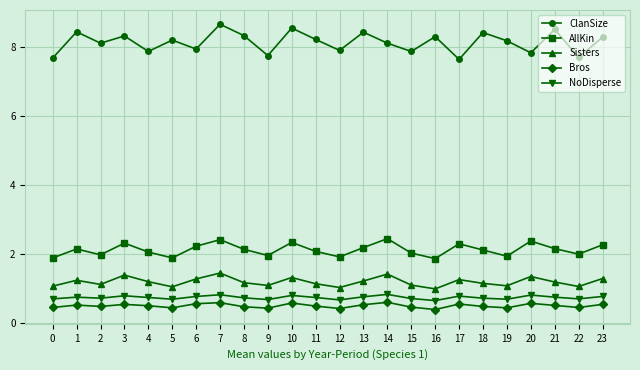

Rank the series at 11 from highest to lowest value.

ClanSize, AllKin, Sisters, NoDisperse, Bros